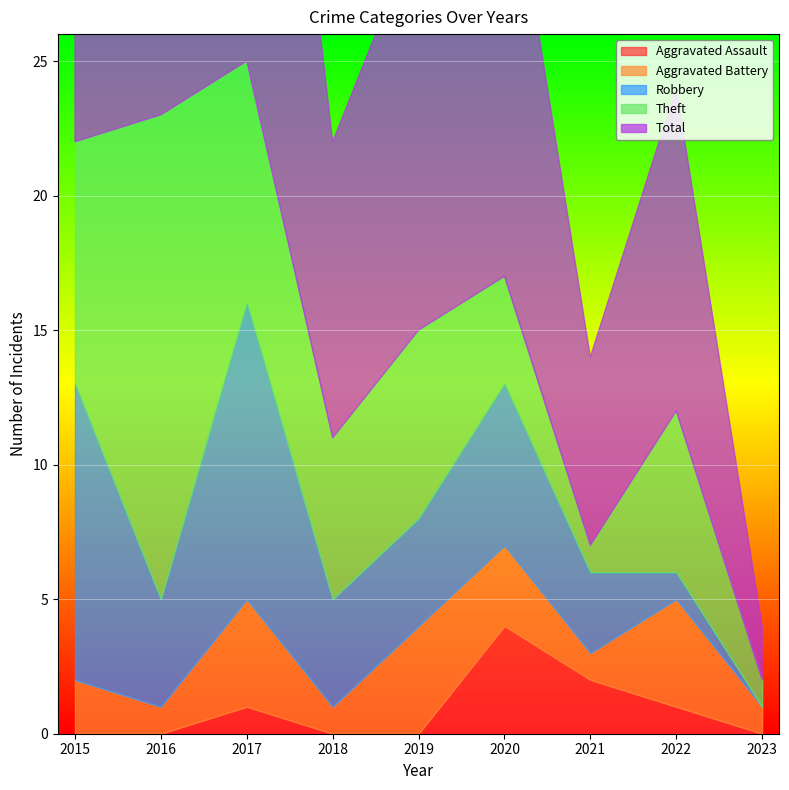

Reading left to right, what are all the values shown in this chart?

Aggravated Assault: 2015=0	2016=0	2017=1	2018=0	2019=0	2020=4	2021=2	2022=1	2023=0
Aggravated Battery: 2015=2	2016=1	2017=4	2018=1	2019=4	2020=3	2021=1	2022=4	2023=1
Robbery: 2015=11	2016=4	2017=11	2018=4	2019=4	2020=6	2021=3	2022=1	2023=0
Theft: 2015=9	2016=18	2017=9	2018=6	2019=7	2020=4	2021=1	2022=6	2023=1
Total: 2015=23	2016=23	2017=25	2018=11	2019=15	2020=17	2021=7	2022=12	2023=2